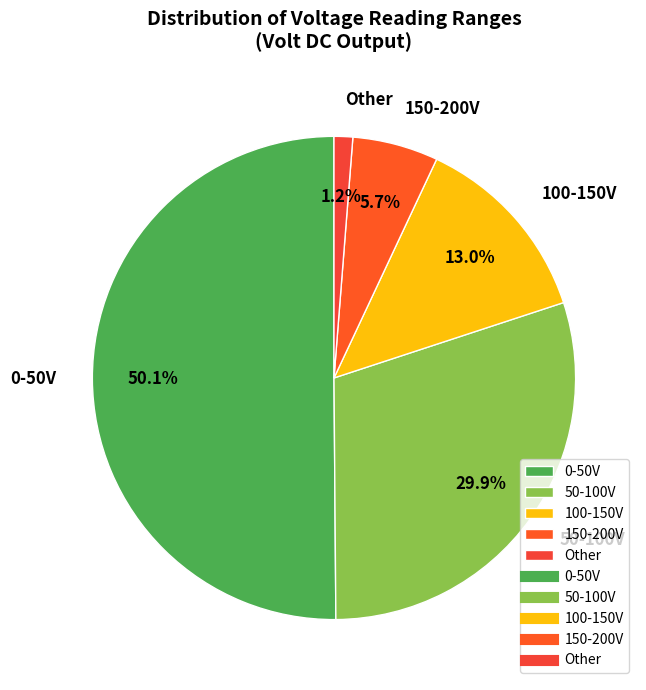

Which has a higher value, 0-50V or 50-100V?

0-50V